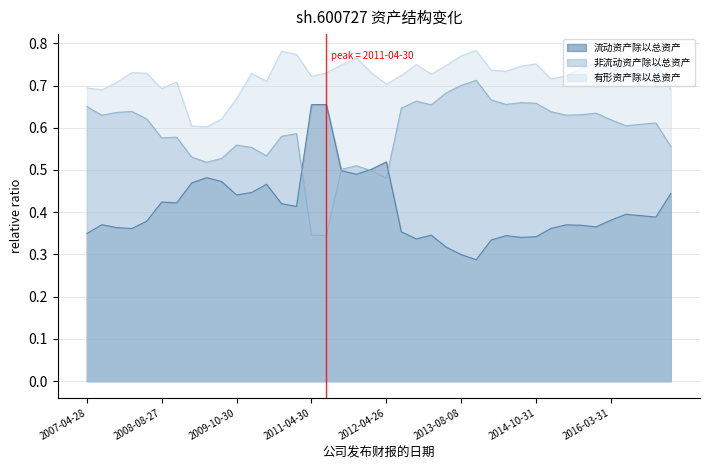

Is it true that 非流动资产除以总资产 equals 0.4 at 2008-04-15?

False